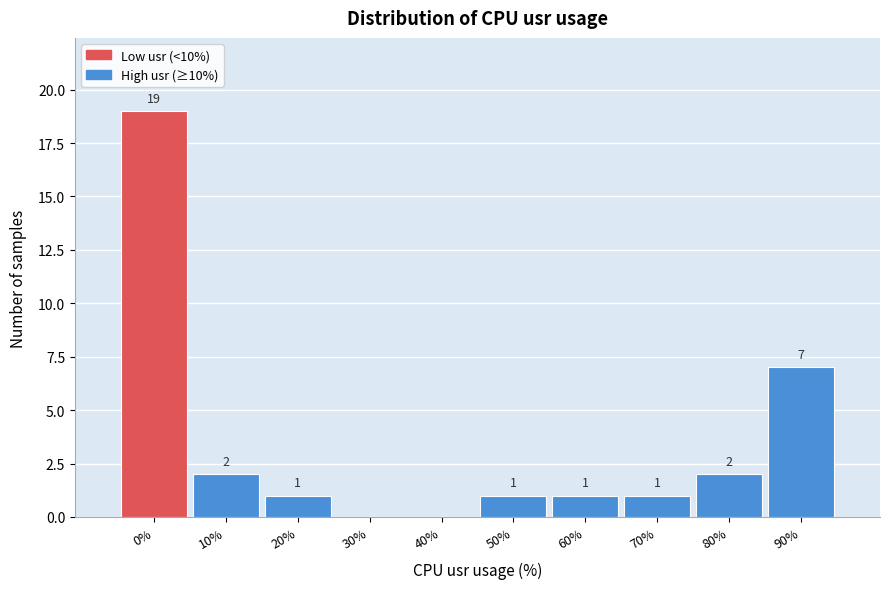

Reading left to right, list all the values displayed in this chart.

0%=19	10%=2	20%=1	30%=0	40%=0	50%=1	60%=1	70%=1	80%=2	90%=7